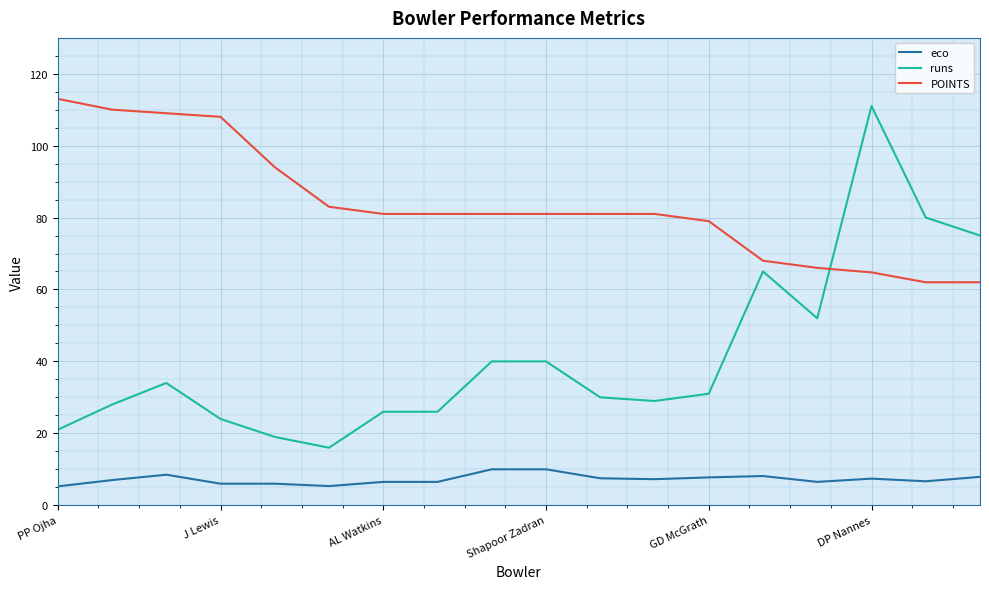

True or false: runs and eco intersect in this chart.

False